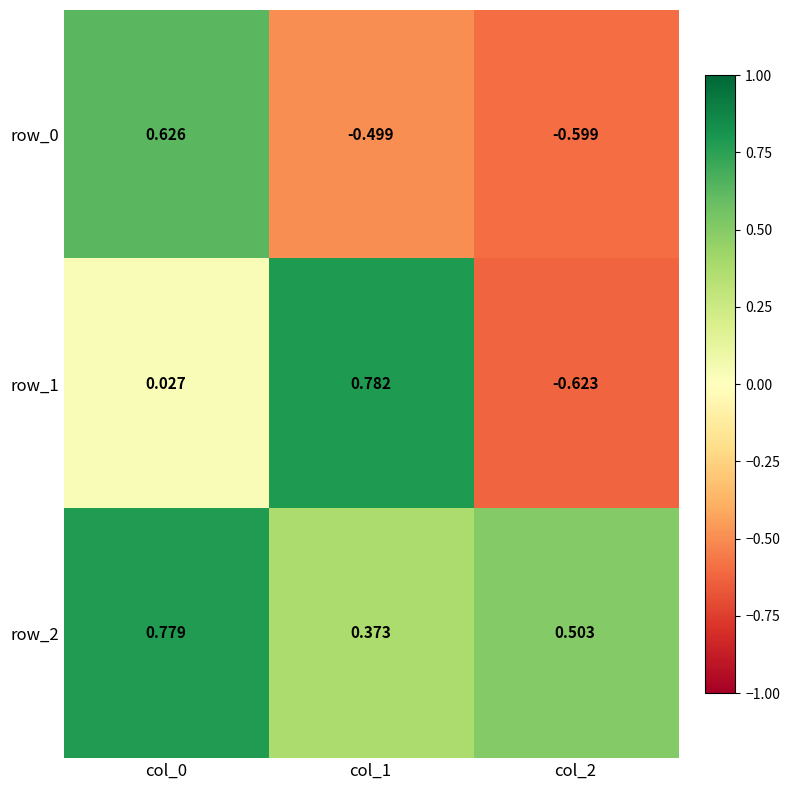

Is the value of row_1 at col_2 greater than the value of row_2 at col_1?

No